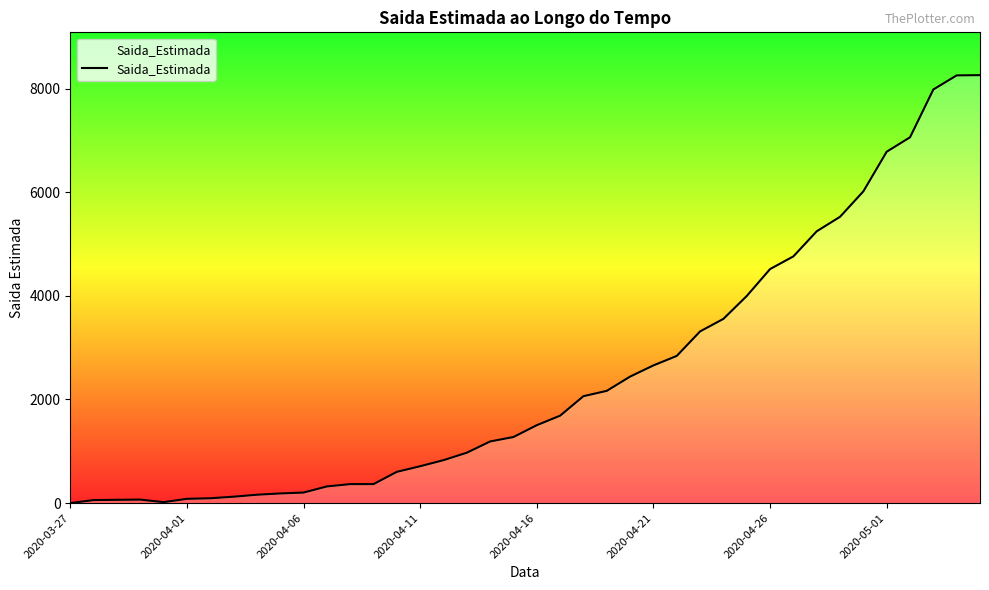

What is the difference between the maximum and minimum values?

8259